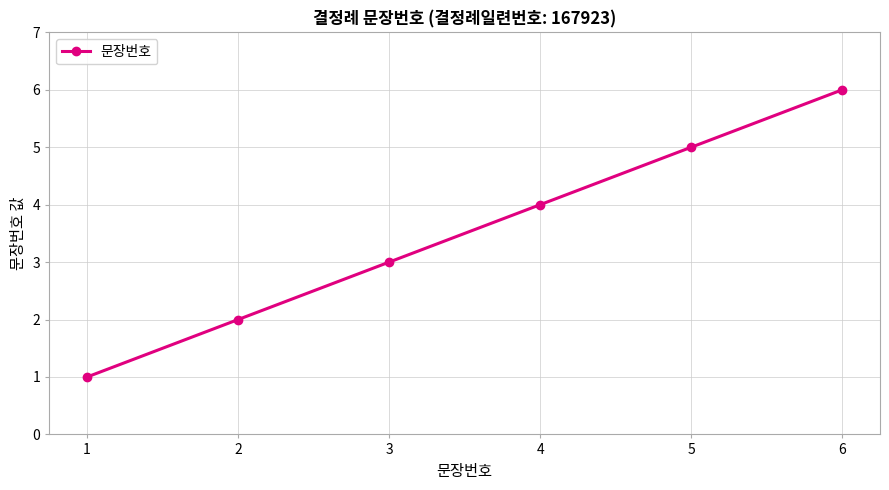

Rank the categories by value from highest to lowest.

6, 5, 4, 3, 2, 1